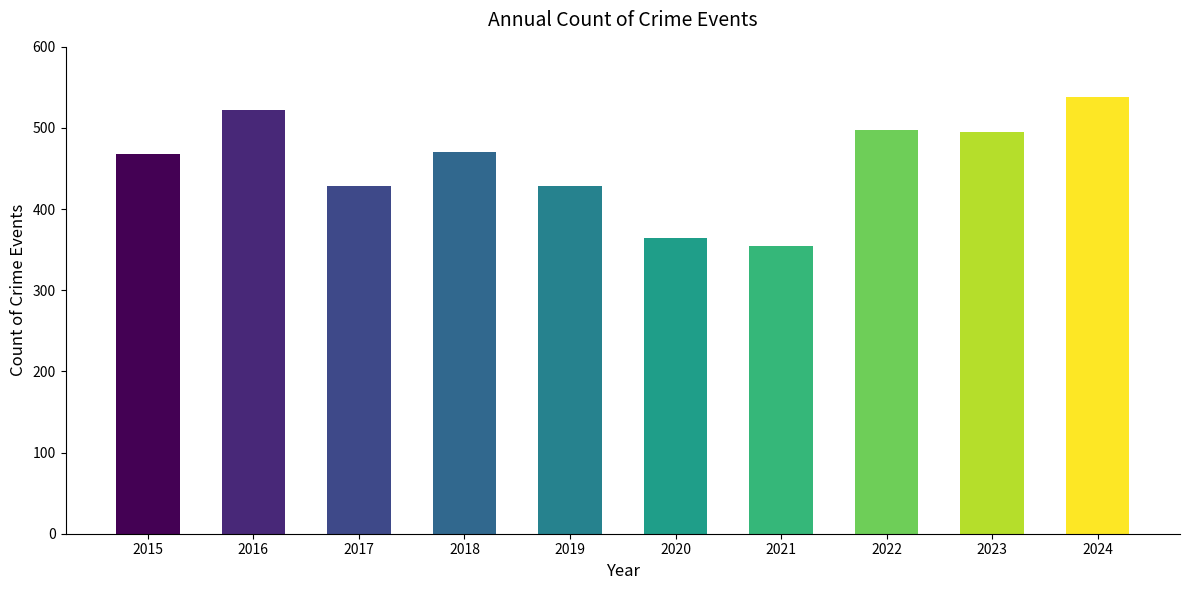

Are the bars grouped side by side (vs. stacked)?

No